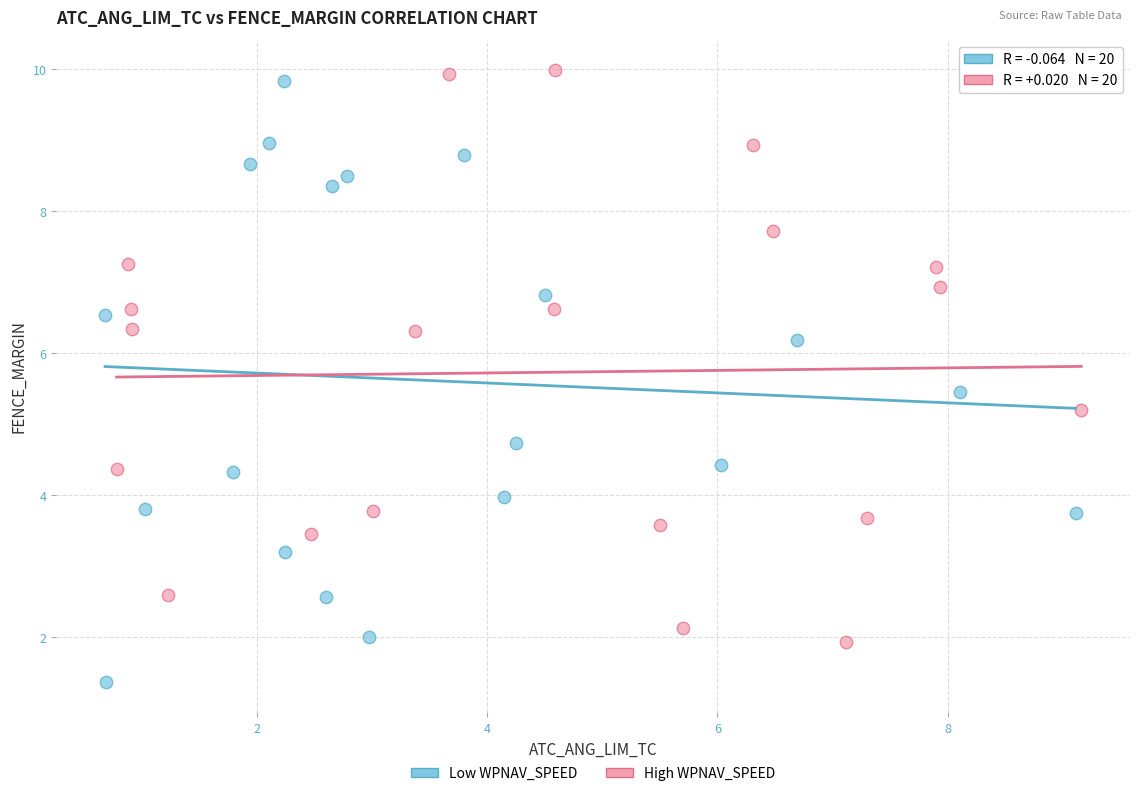

Which series reaches the minimum Y coordinate?

Low WPNAV_SPEED